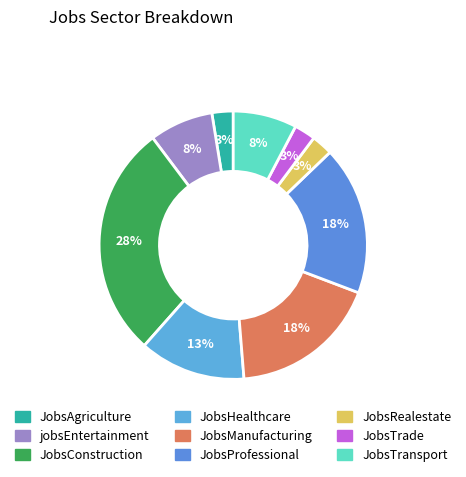

Rank the categories by value from lowest to highest.

JobsAgriculture, JobsRealestate, JobsTrade, jobsEntertainment, JobsTransport, JobsHealthcare, JobsManufacturing, JobsProfessional, JobsConstruction